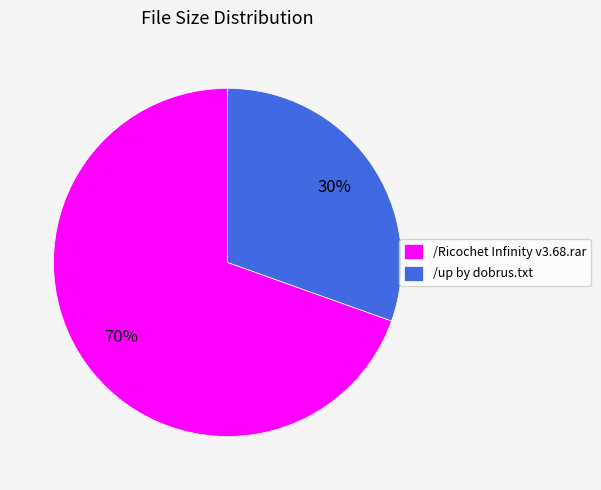

What is the ratio of the value at /Ricochet Infinity v3.68.rar to the value at /up by dobrus.txt?

2.3